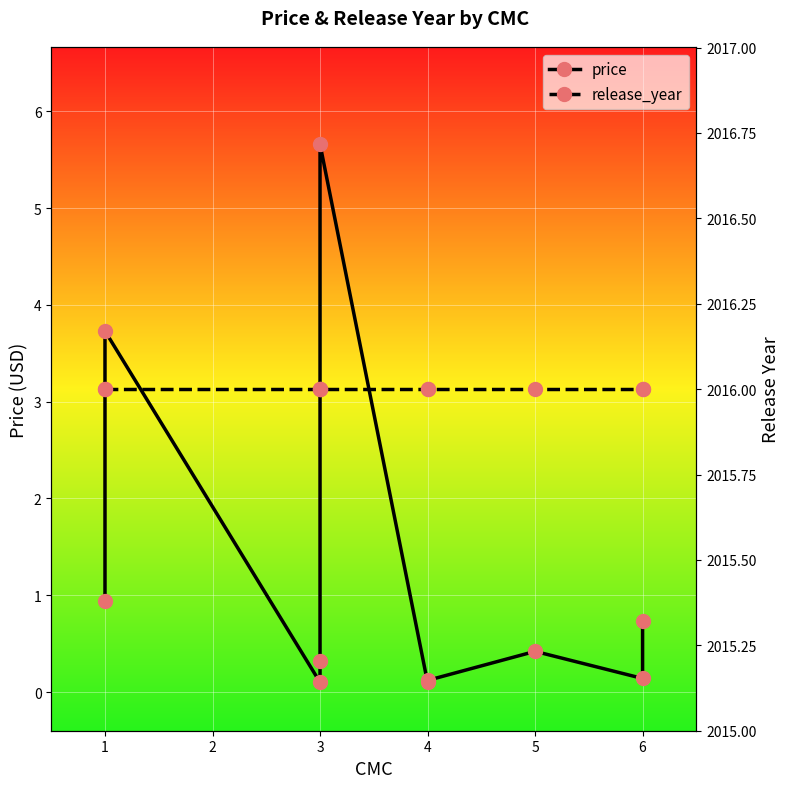

What is the minimum value shown in the chart?

0.1